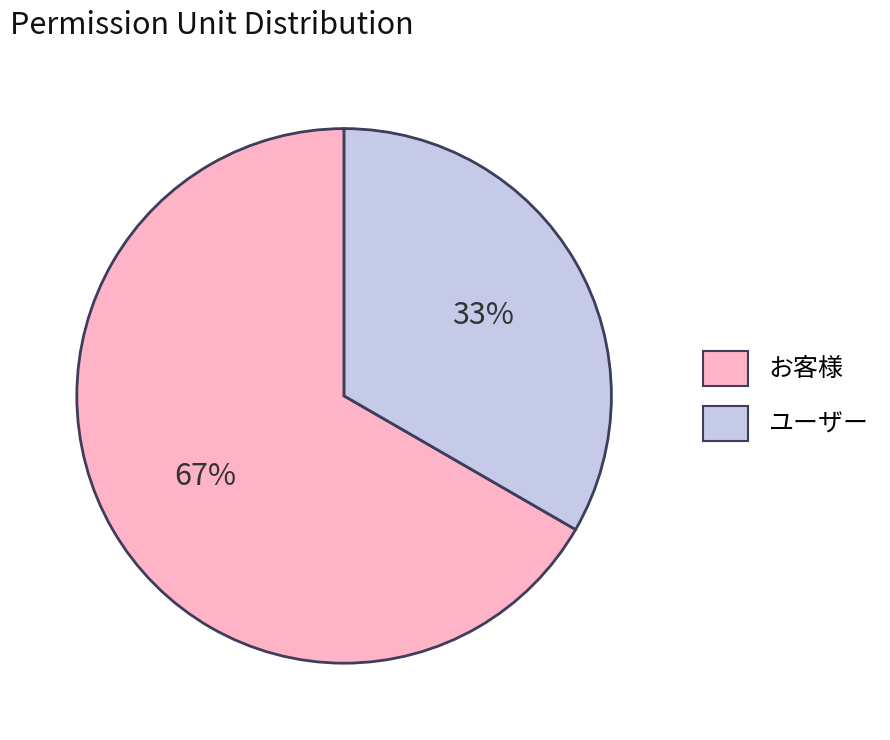

Rank the categories by value from lowest to highest.

ユーザー, お客様